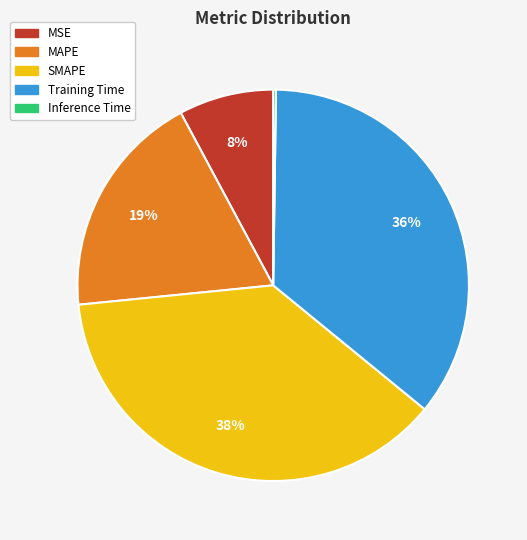

To the nearest percent, what is the average slice percentage?

20%